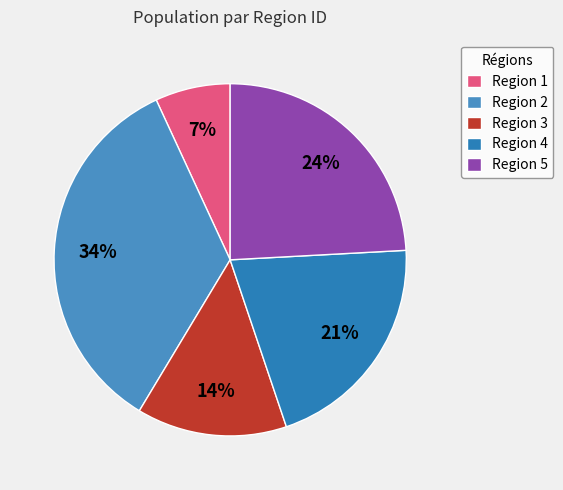

How many slices are in this pie chart?

5